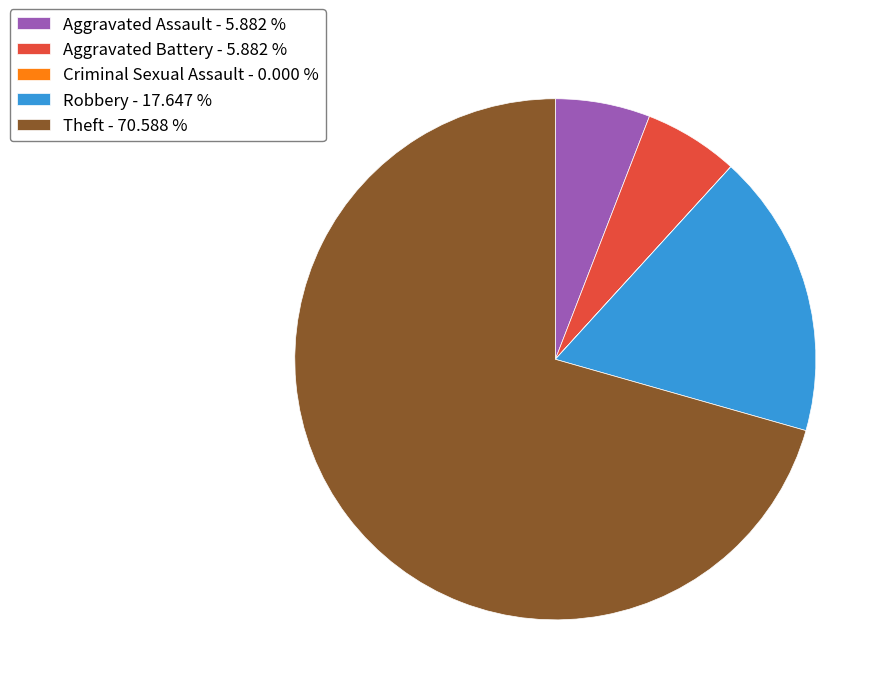

Between Aggravated Assault - 5.882 % and Theft - 70.588 %, which is larger?

Theft - 70.588 %